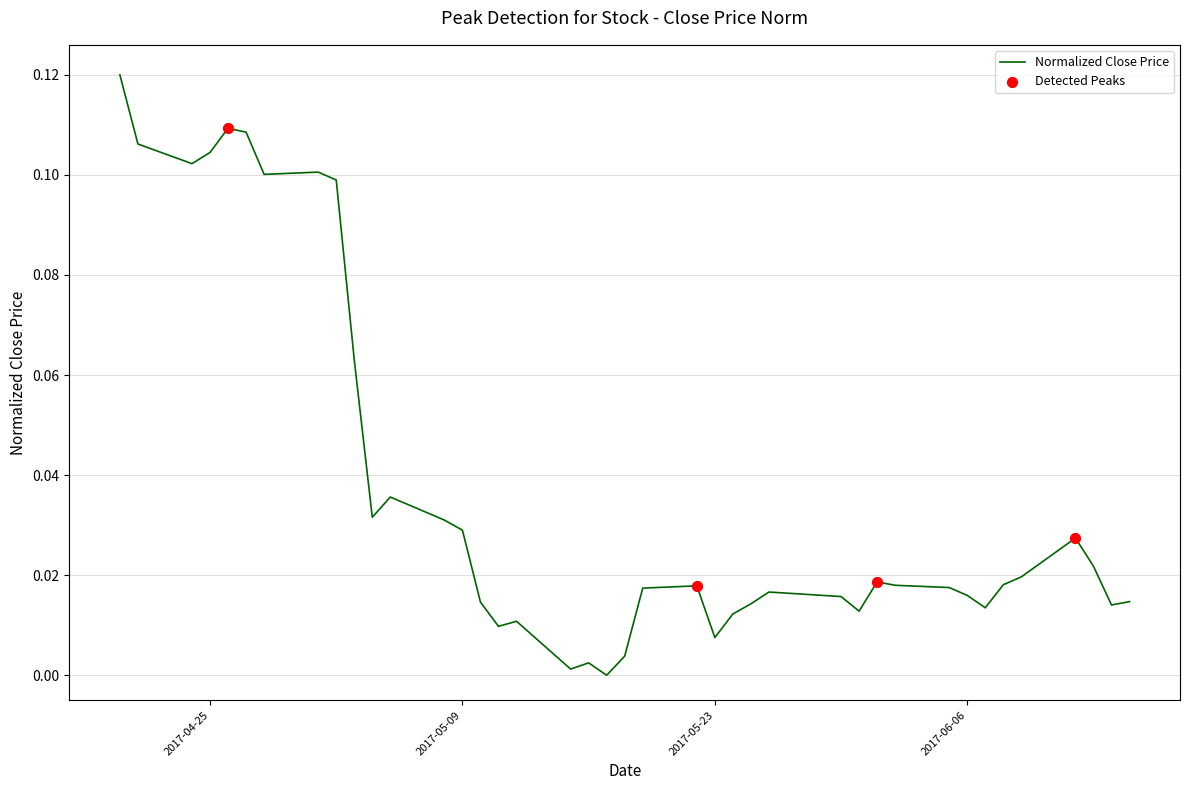

How many lines are shown in the chart?

1